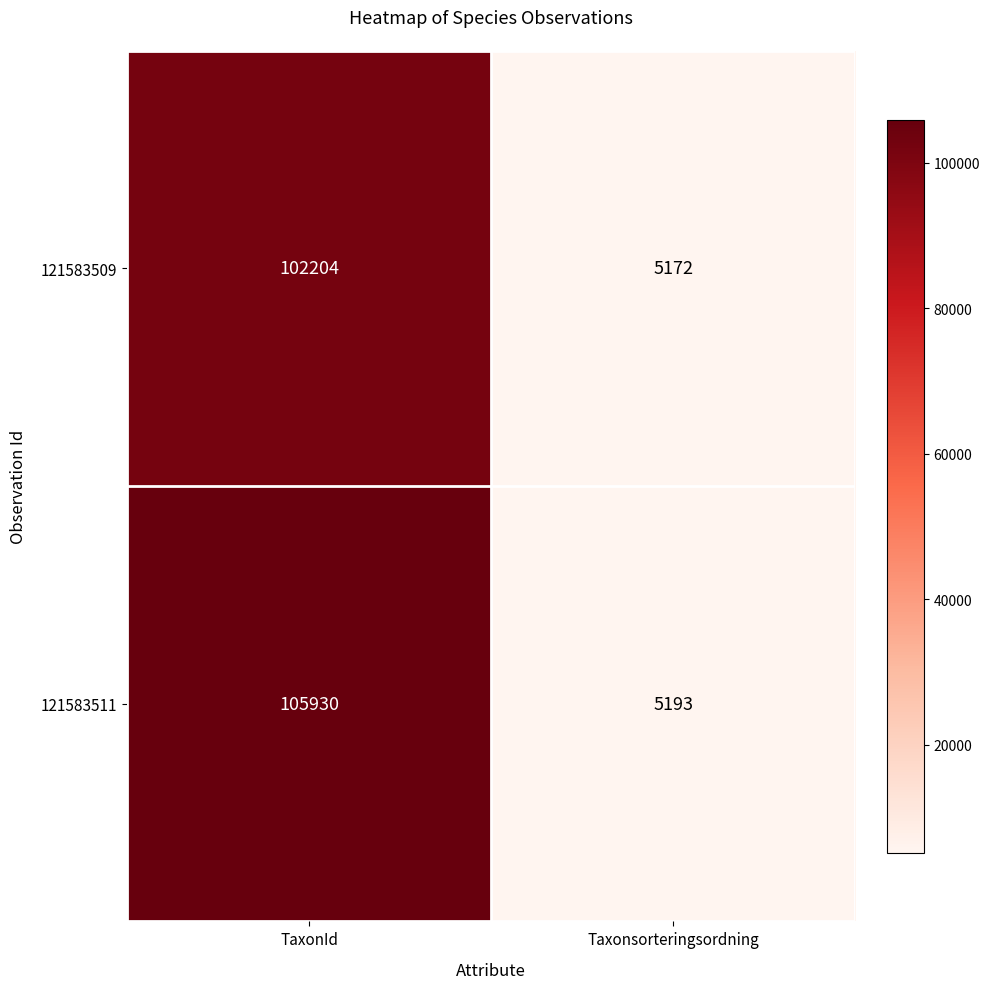

Reading left to right, what are all the values shown in this chart?

121583509: TaxonId=102204	Taxonsorteringsordning=5172
121583511: TaxonId=105930	Taxonsorteringsordning=5193